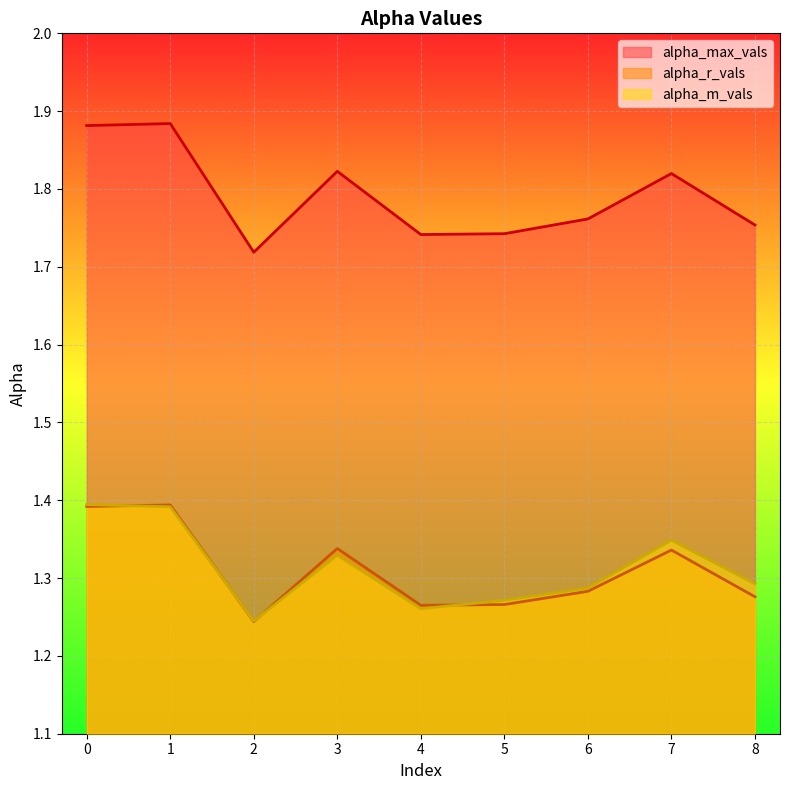

What is the sum of all alpha_m_vals values?

11.8